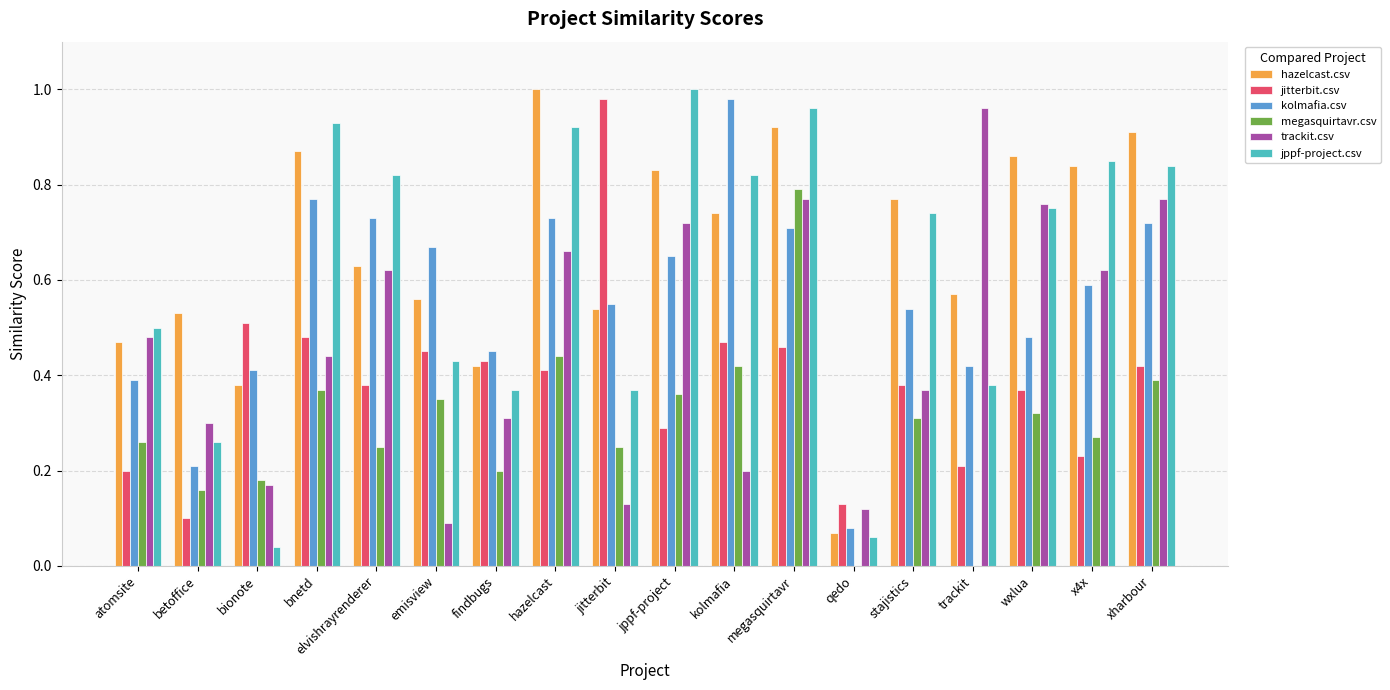

Which series changed the most between bnetd and hazelcast?

trackit.csv